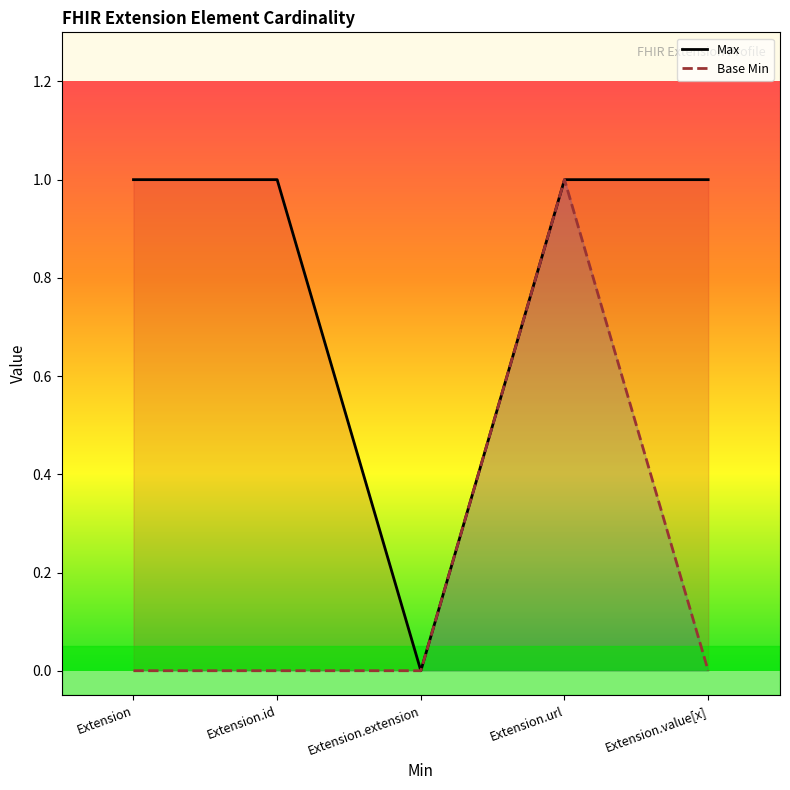

What is the approximate value of Max at Extension.value[x]?

1